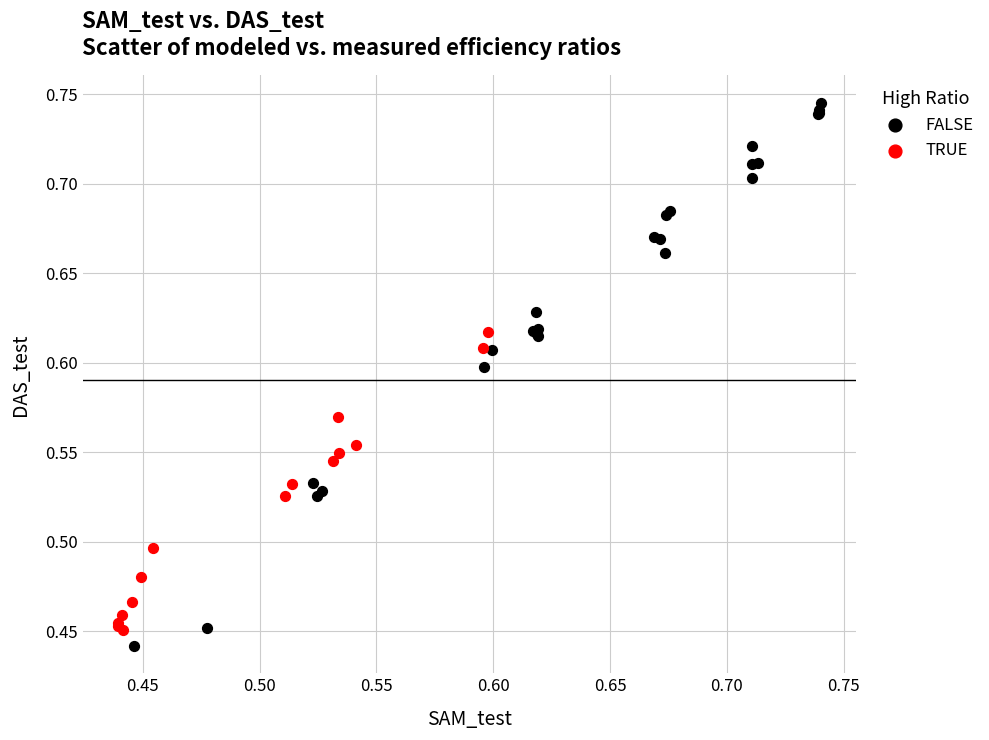

Which series reaches the maximum Y coordinate?

FALSE